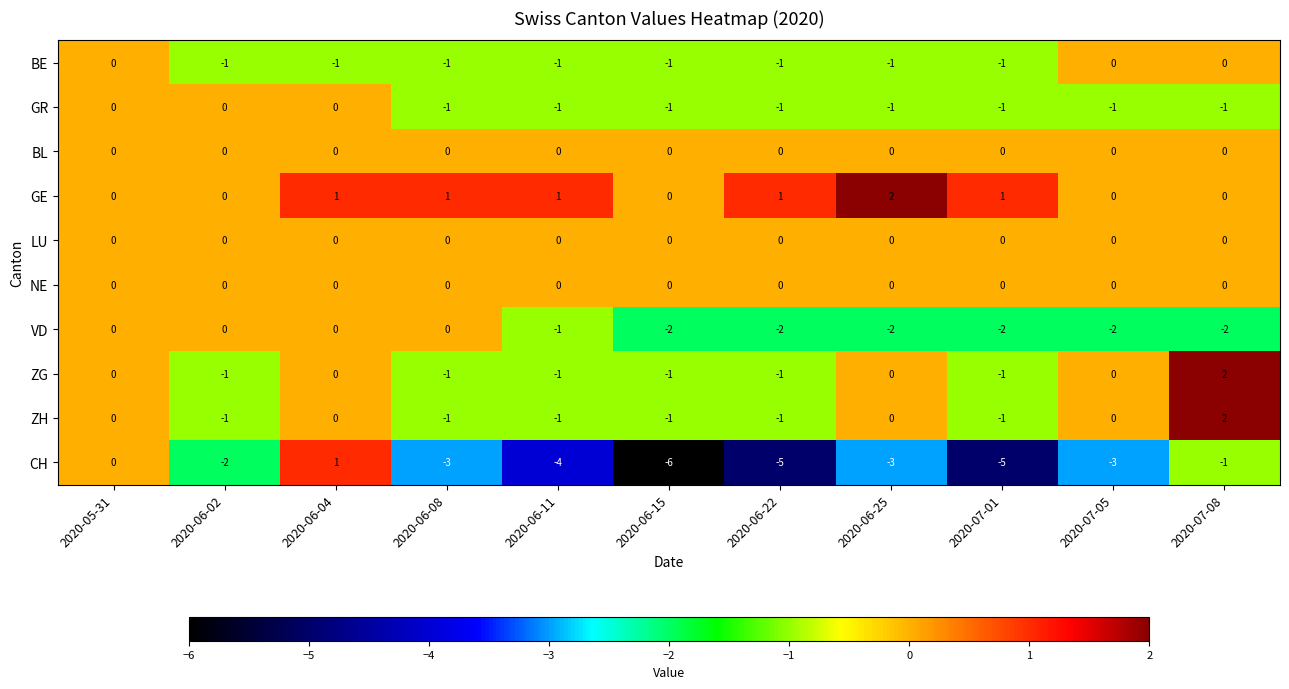

Is it true that VD equals 0 at 2020-06-04?

True